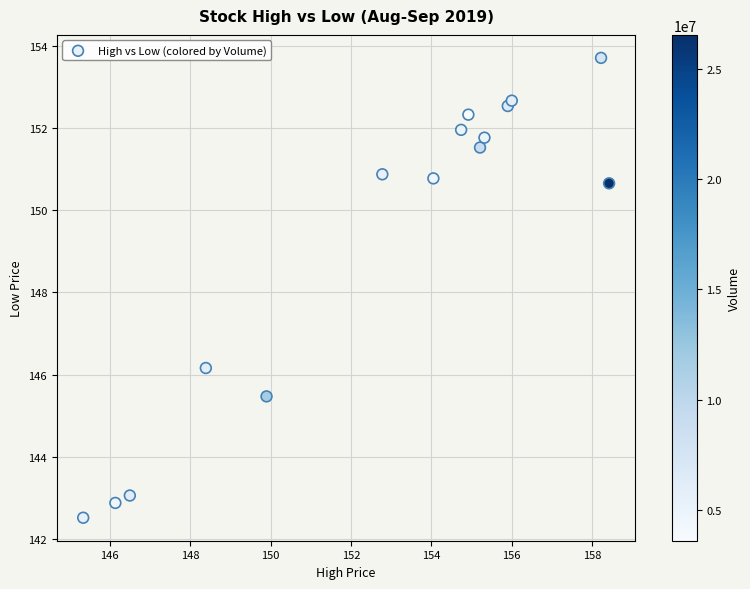

What is the range of X values (max minus min)?

13.1